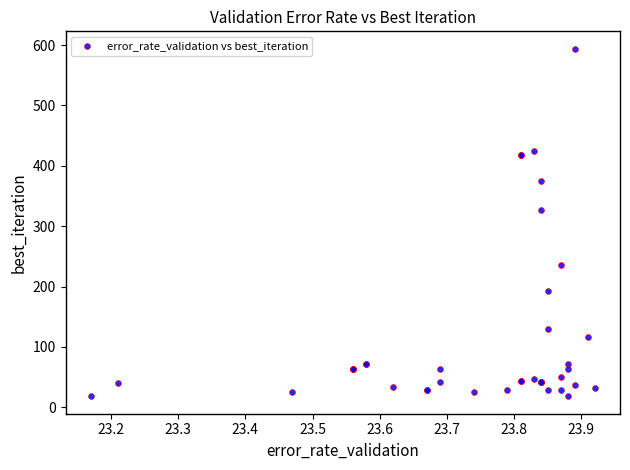

What Y value in the scatter plot is closest to 306?

326